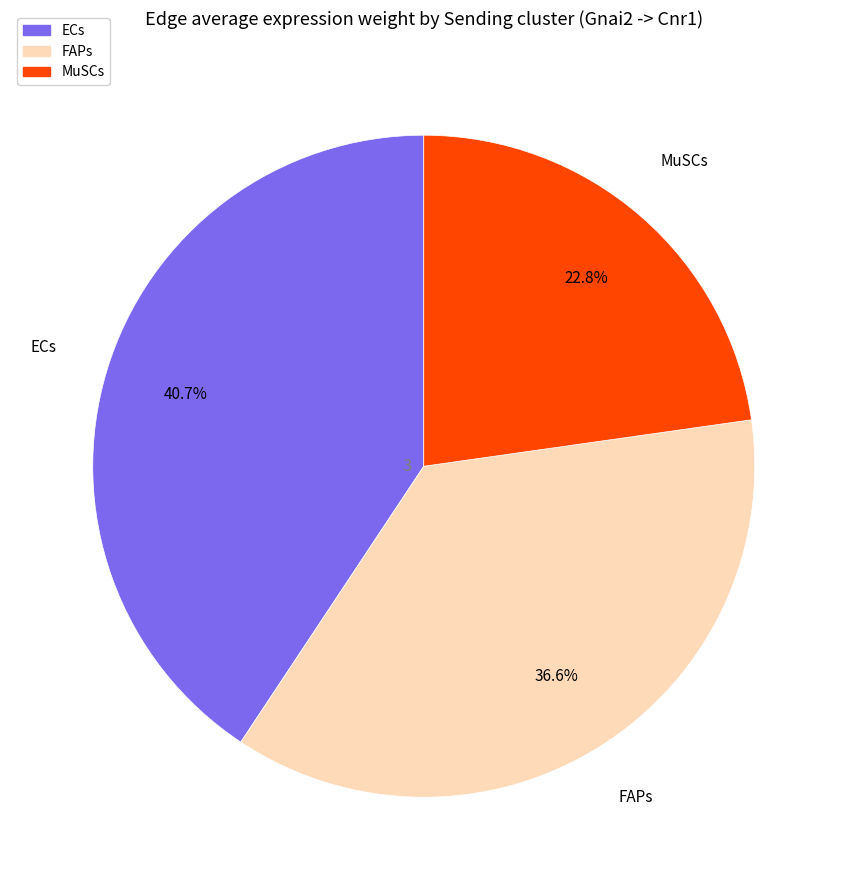

How many segments does this pie chart have?

3